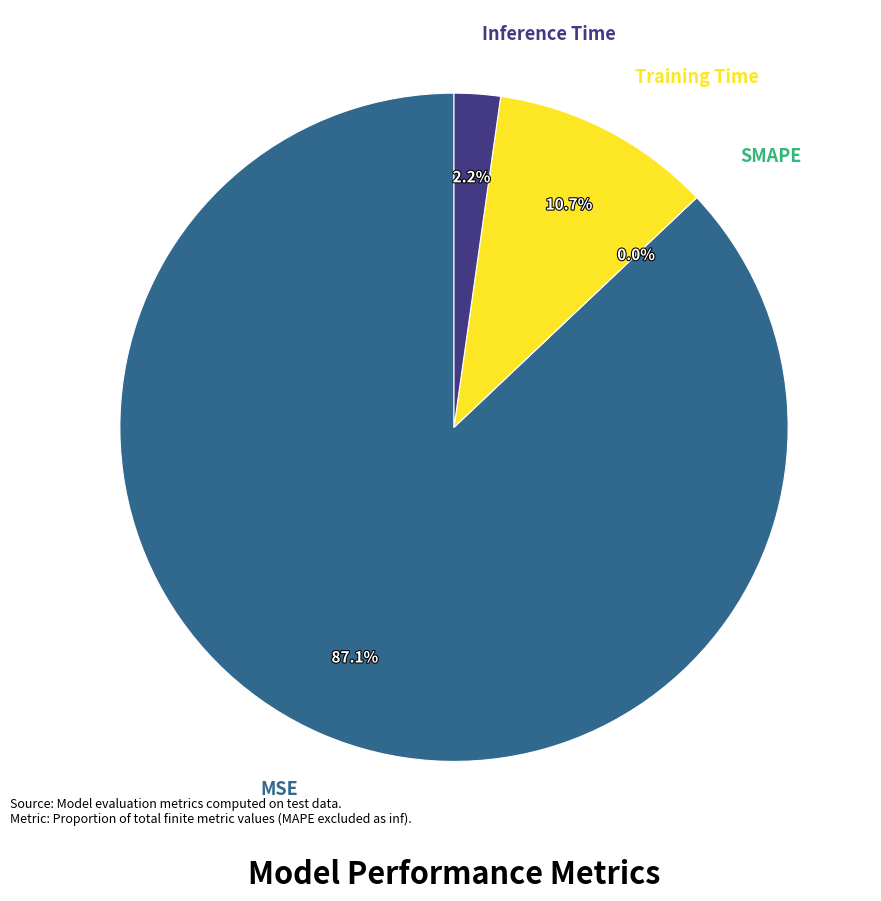

Which slice is the largest?

MSE